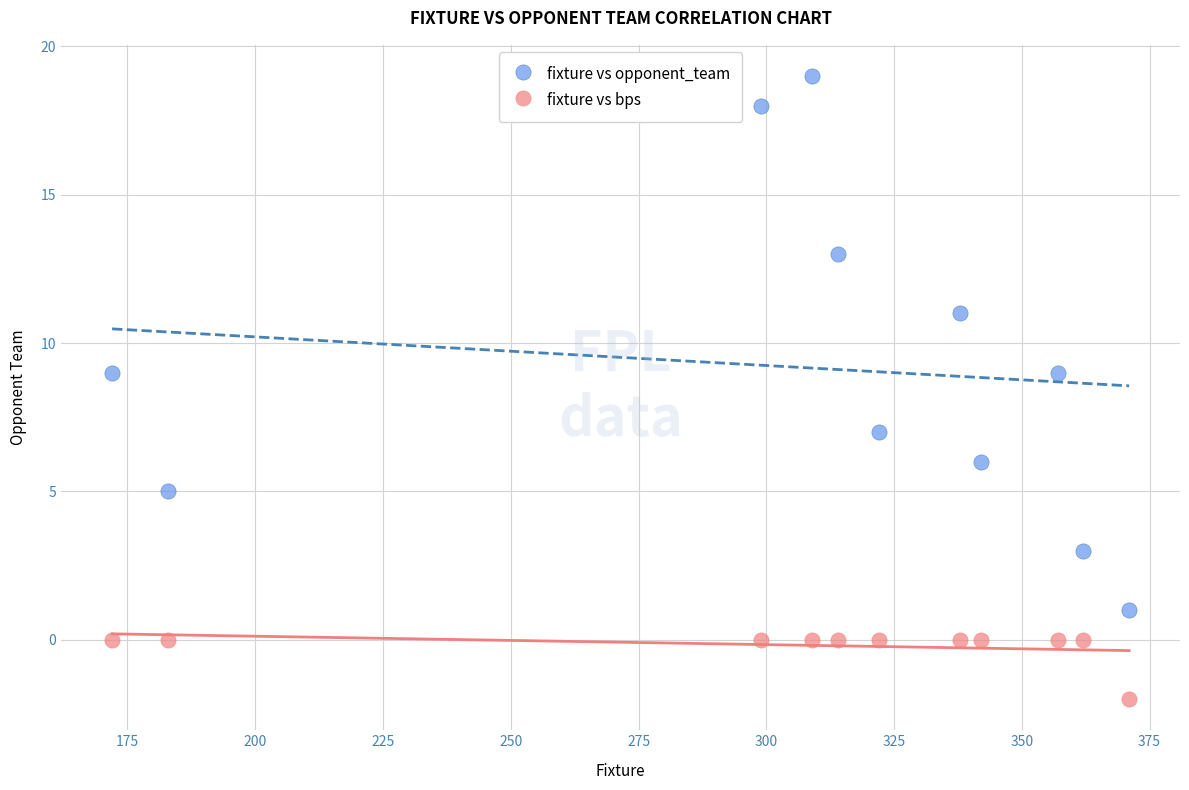

Across all data points, what is the range of X values (max minus min)?

199